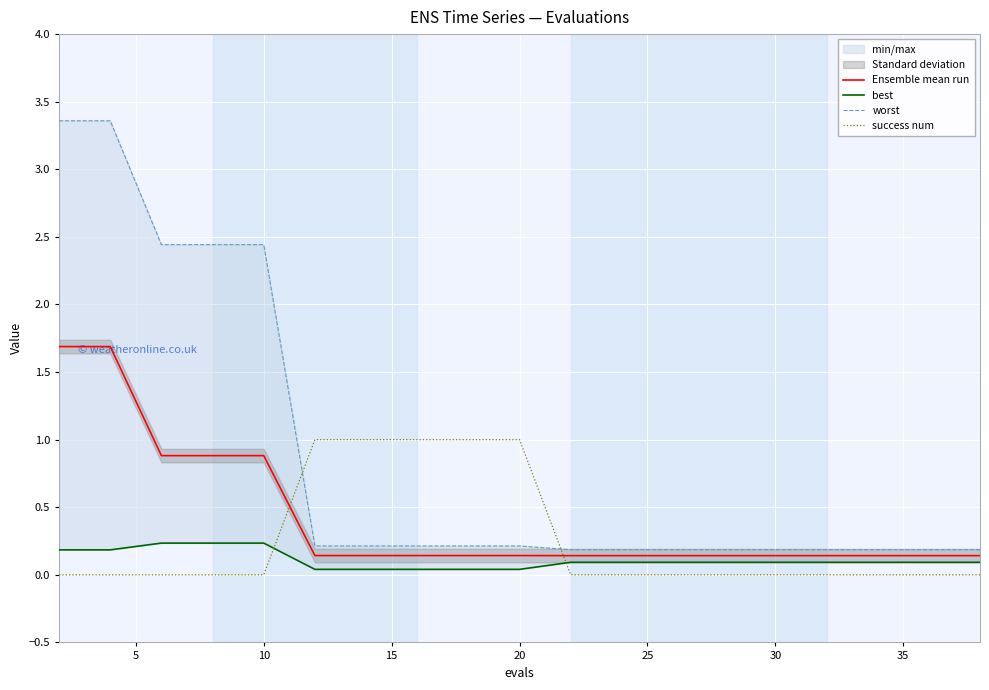

Which series ends up on top after the final intersection of success num and Ensemble mean run?

Ensemble mean run